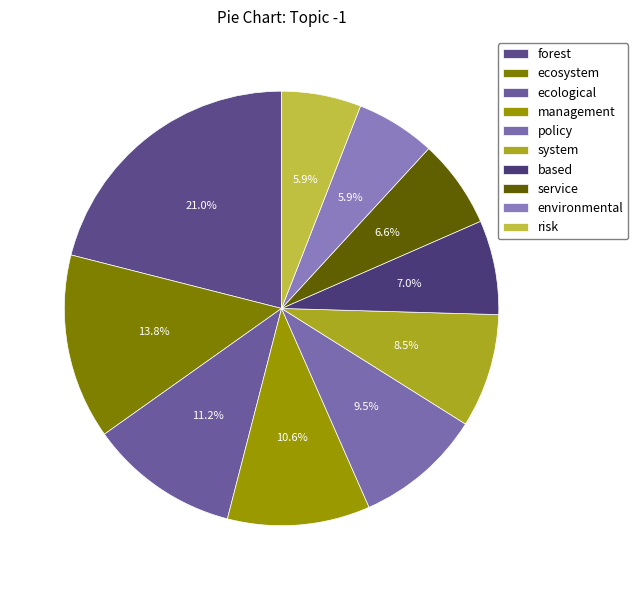

Which slice is the largest?

forest